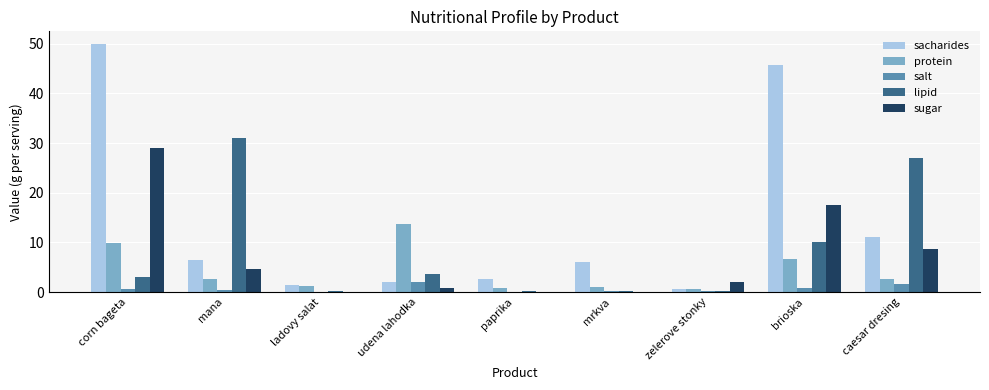

What is the average value of the protein series?

4.4